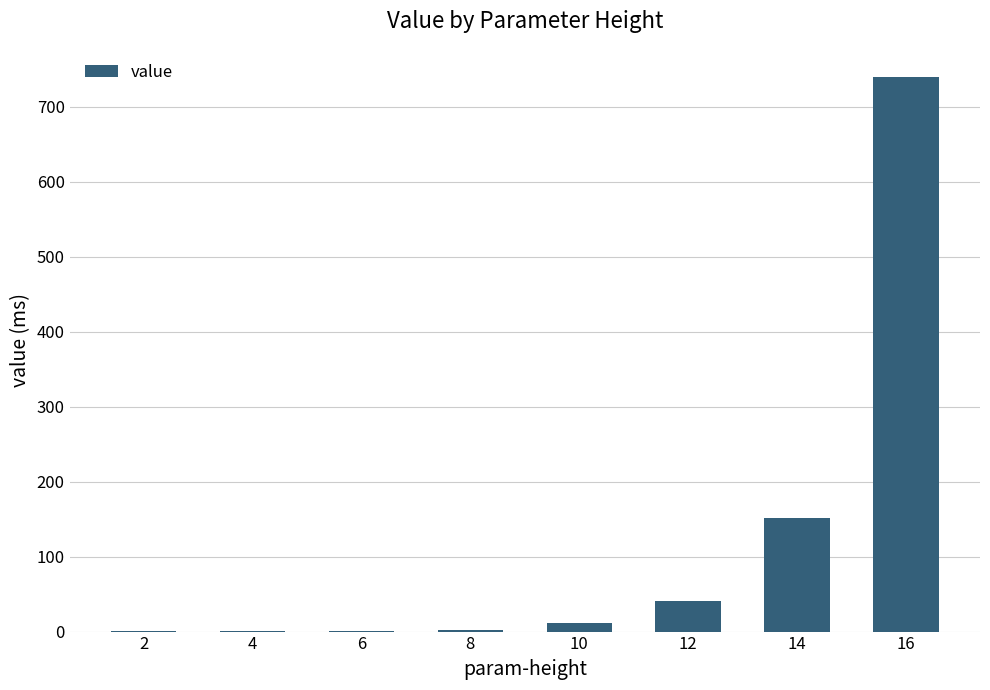

At which label is the value closest to 370?

14